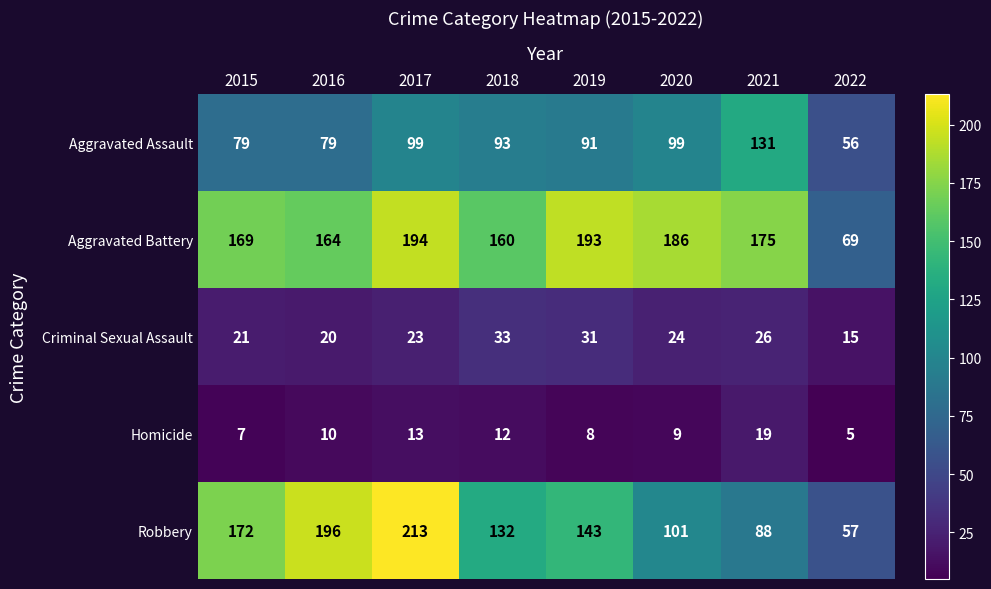

Which label corresponds to the smallest value in the chart?

2022